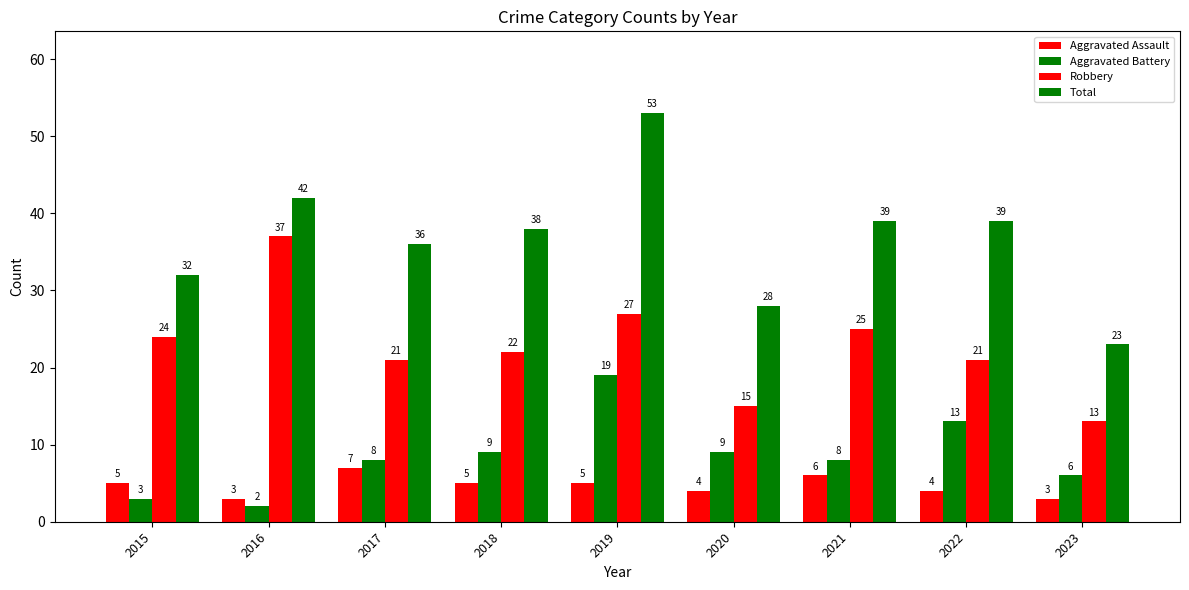

What is the total value across all series at 2021?

78